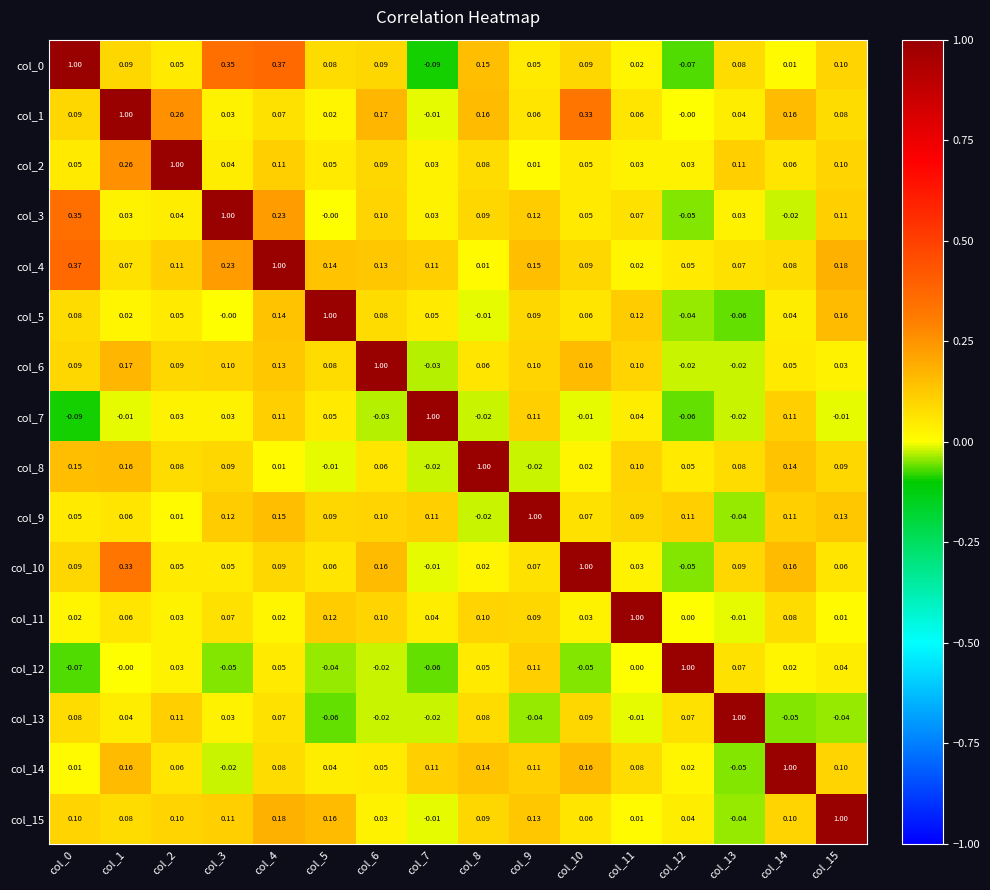

How many distinct data groups are displayed?

16